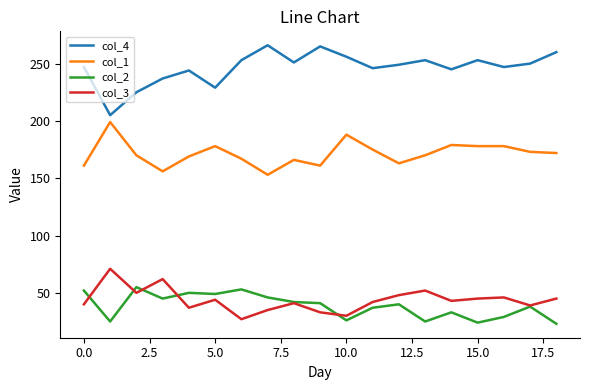

Which series has the largest total across all categories?

col_4